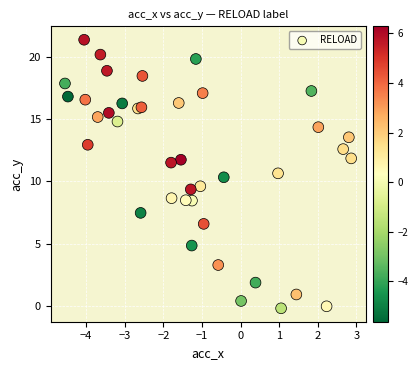

What is the range of X values (max minus min)?

7.4